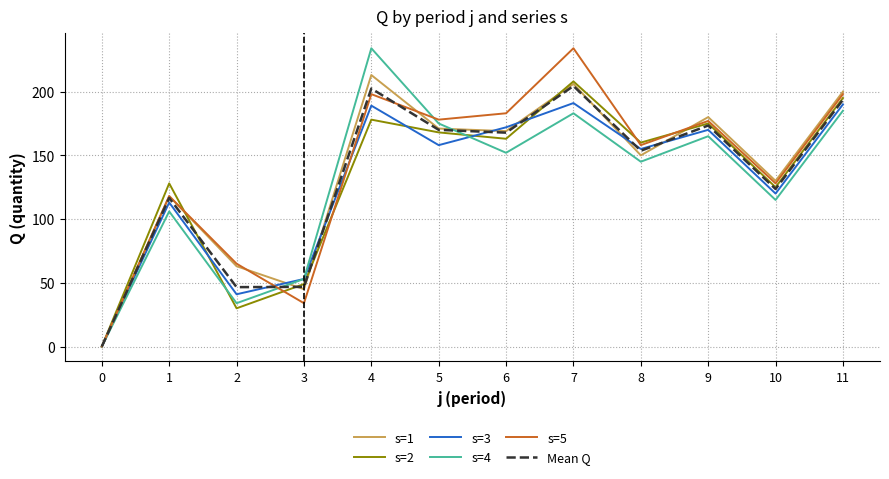

What is the difference between the highest and lowest values at 2?

35.0